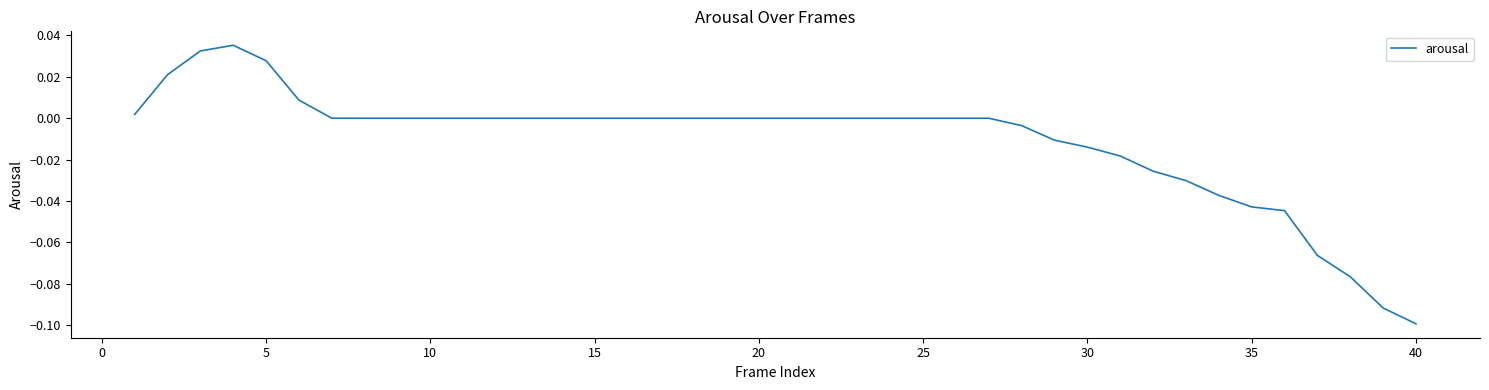

Does the chart have visible grid lines?

No